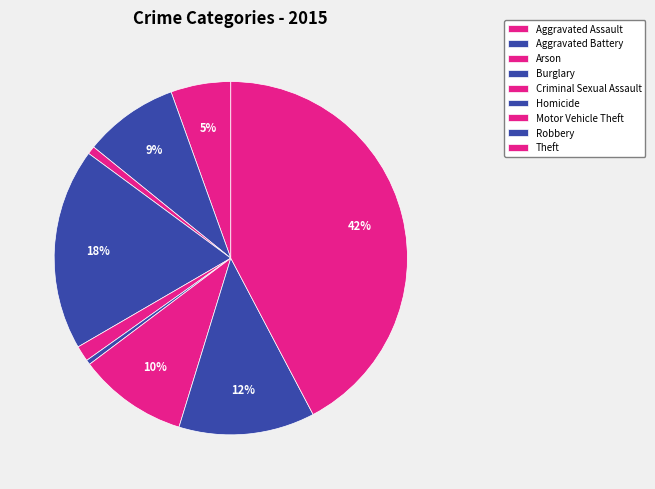

Which slice is the smallest?

Homicide